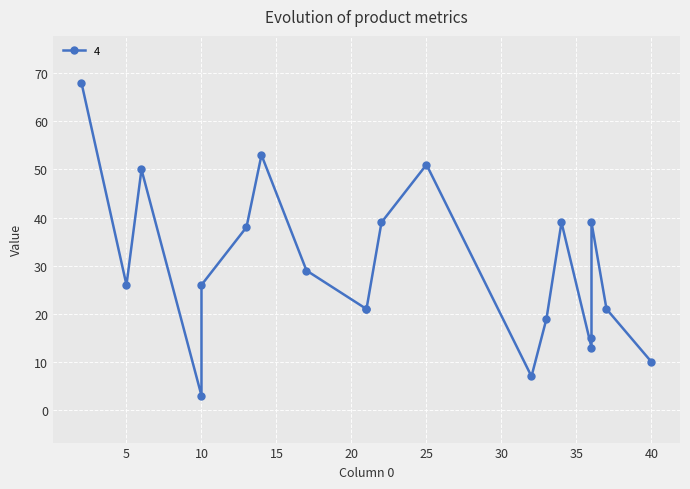

Which series has the widest spread of values?

4